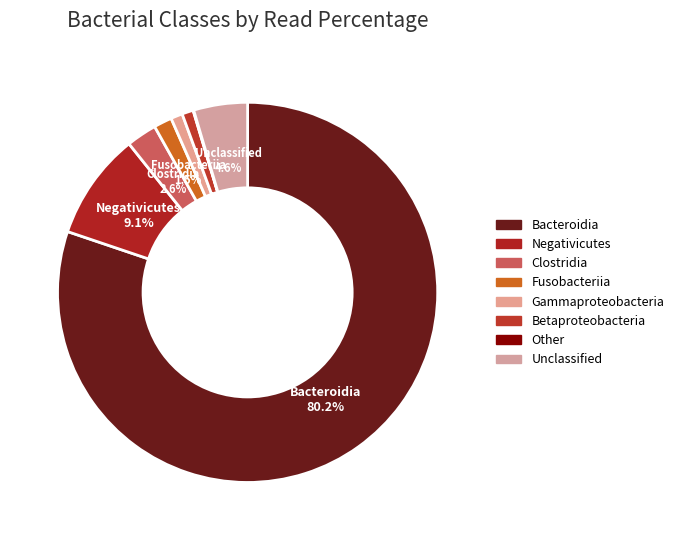

To the nearest percent, what portion does Bacteroidia represent?

80%